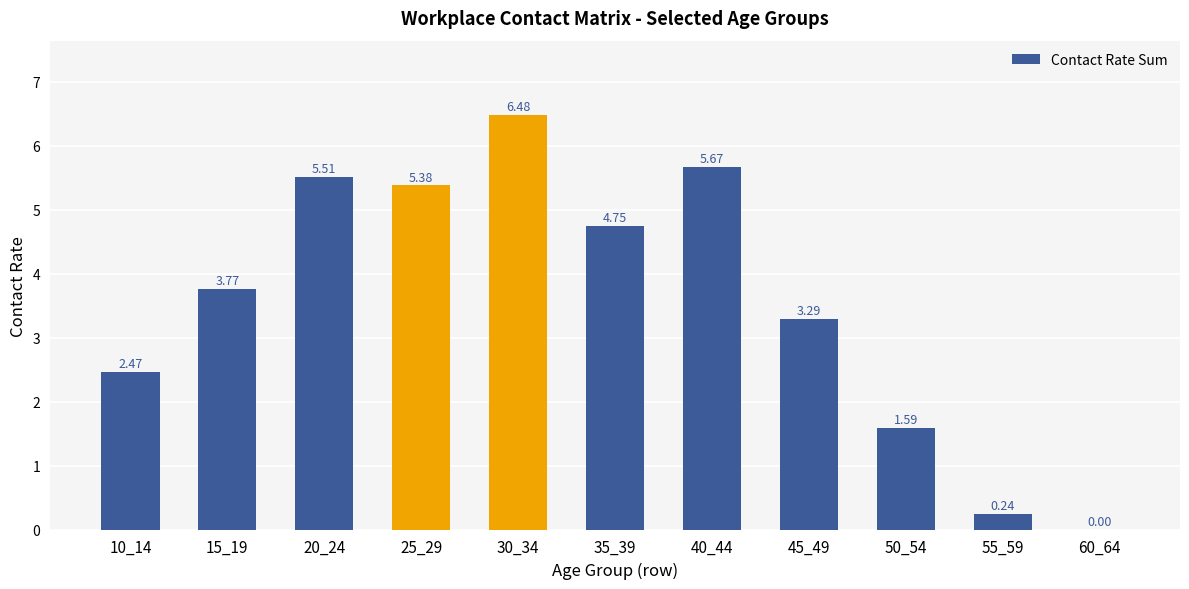

Where is the data nearest to the value 3?

45_49